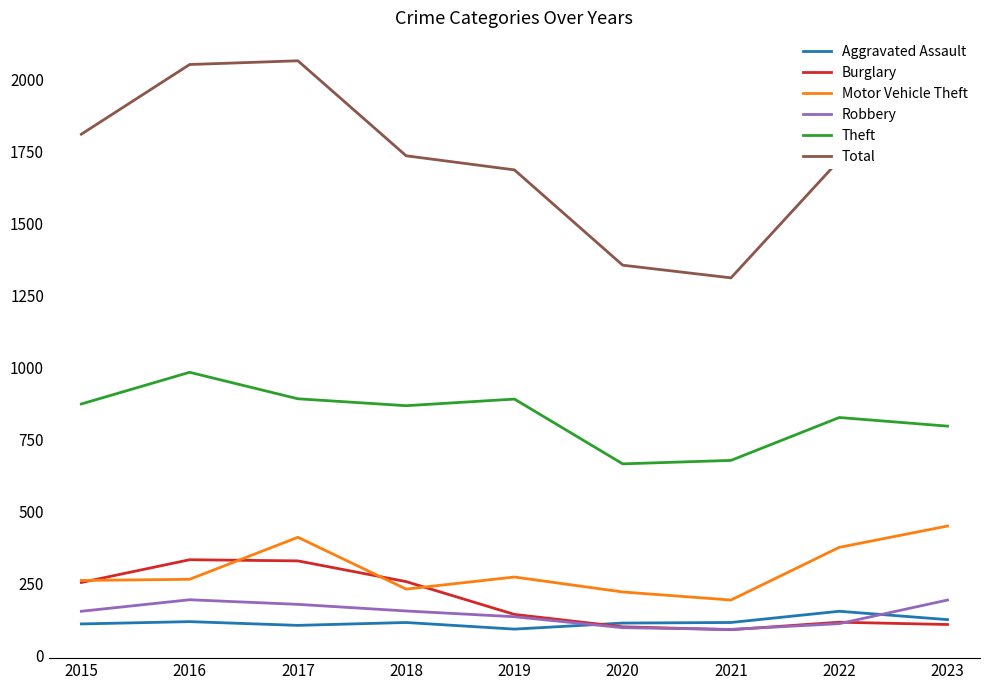

True or false: Burglary and Theft cross at least once.

False